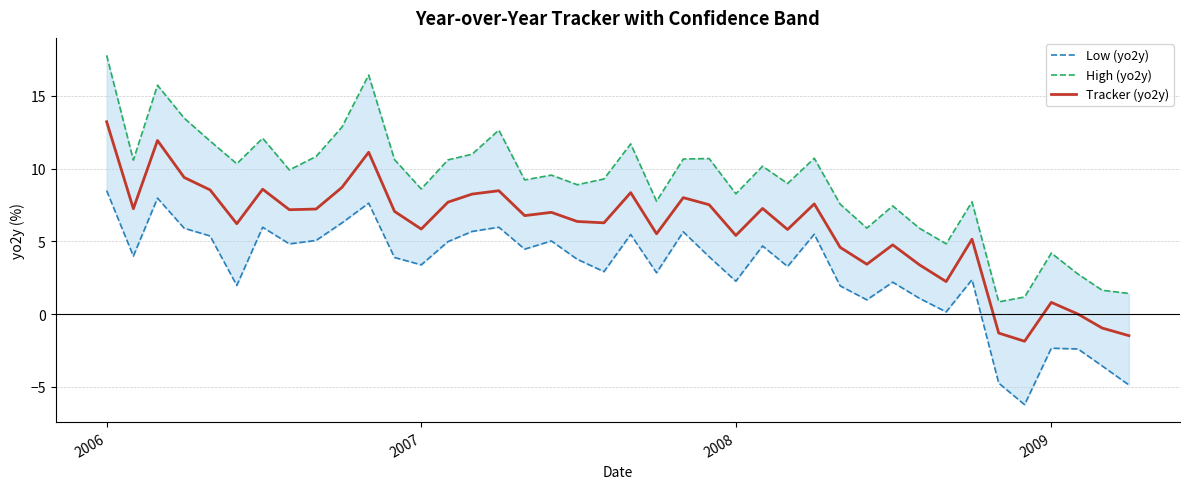

How many positive values does the Tracker (yo2y) series have?

36